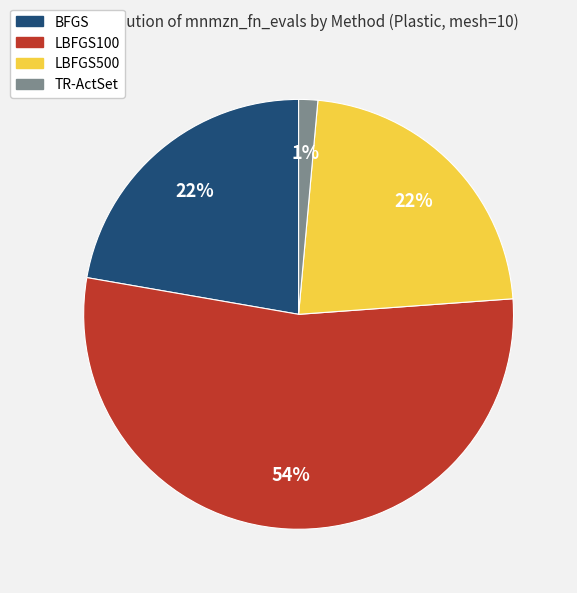

To the nearest percent, what percentage of the pie is BFGS?

22%